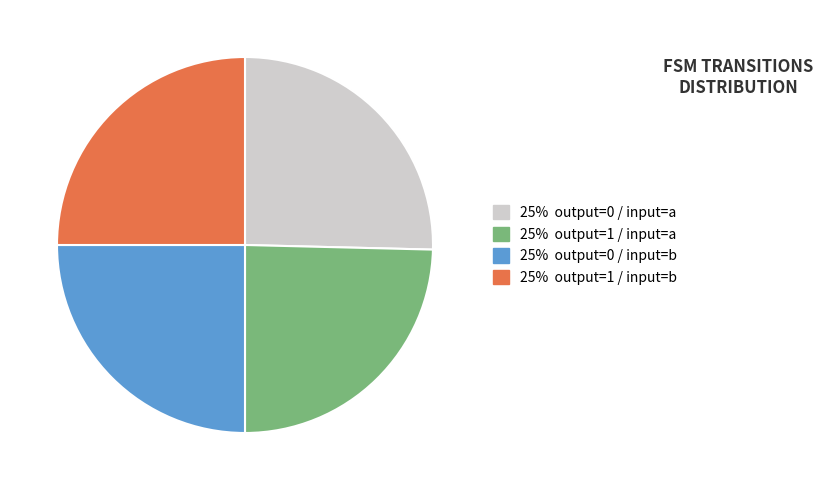

Is there a majority slice in this chart?

No